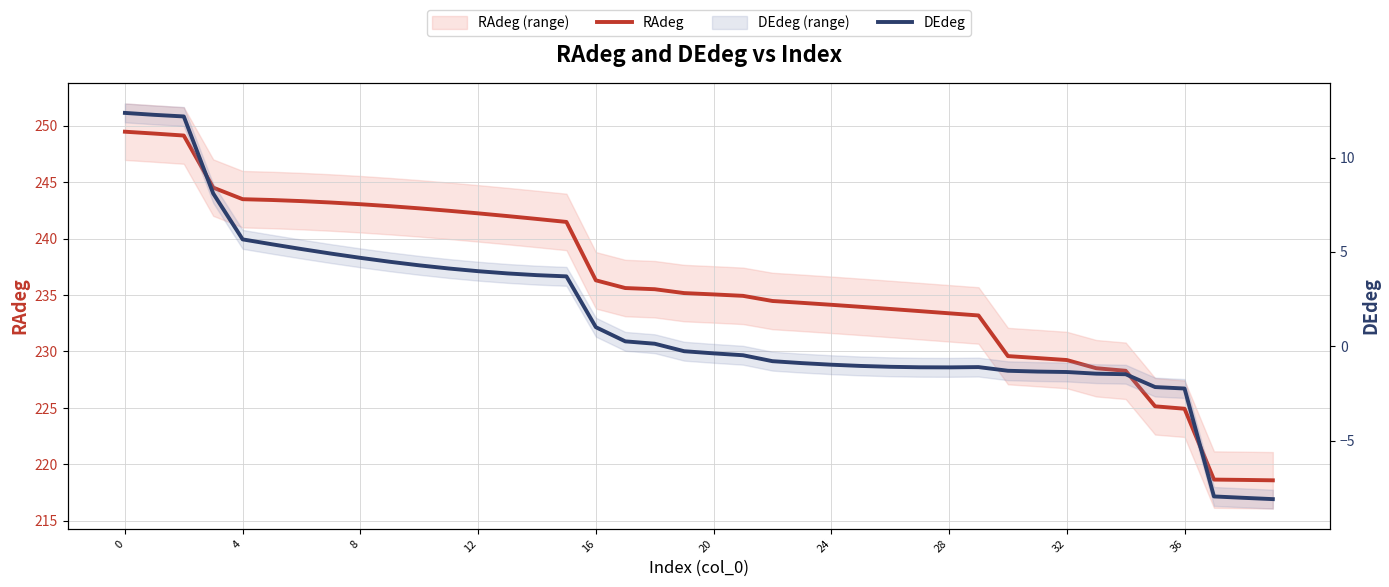

Reading left to right, list all the values displayed in this chart.

RAdeg: 249.5	249.3	249.1	244.5	243.5	243.4	243.3	243.2	243.0	242.9	242.7	242.5	242.2	242.0	241.7	241.5	236.3	235.6	235.5	235.2	235.1	234.9	234.5	234.3	234.1	234.0	233.8	233.6	233.4	233.2	229.6	229.4	229.2	228.5	228.3	225.1	224.9	218.7	218.6	218.6
DEdeg: 12.4	12.3	12.2	8.1	5.7	5.4	5.1	4.9	4.7	4.5	4.3	4.1	4.0	3.9	3.8	3.7	1.0	0.3	0.1	-0.3	-0.4	-0.5	-0.8	-0.9	-1.0	-1.0	-1.1	-1.1	-1.1	-1.1	-1.3	-1.3	-1.4	-1.5	-1.5	-2.2	-2.2	-8.0	-8.0	-8.1